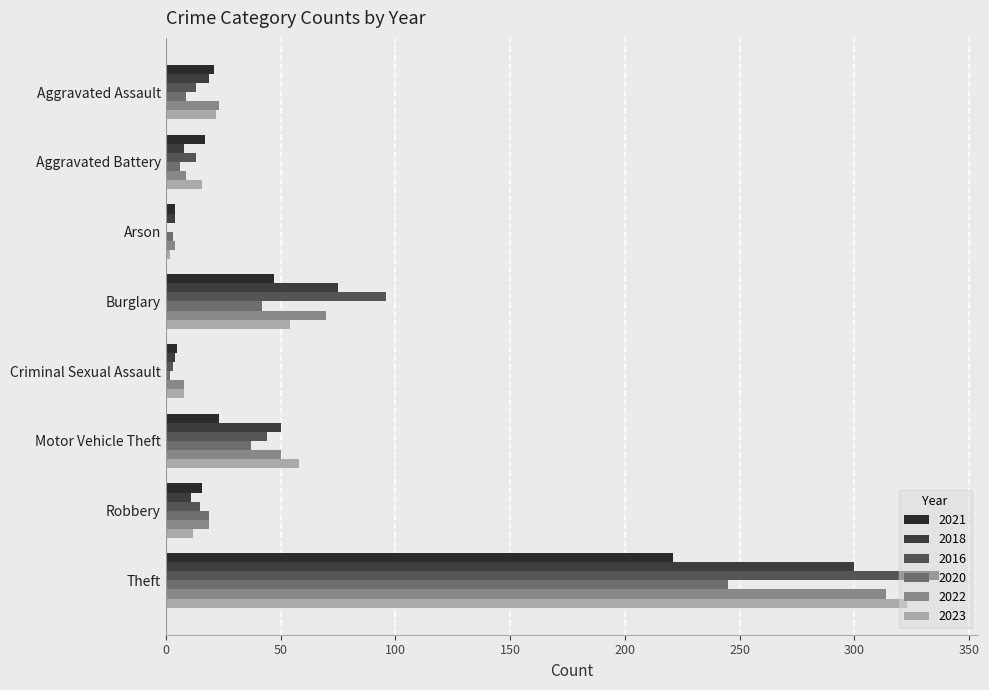

How many series are shown in this chart?

6